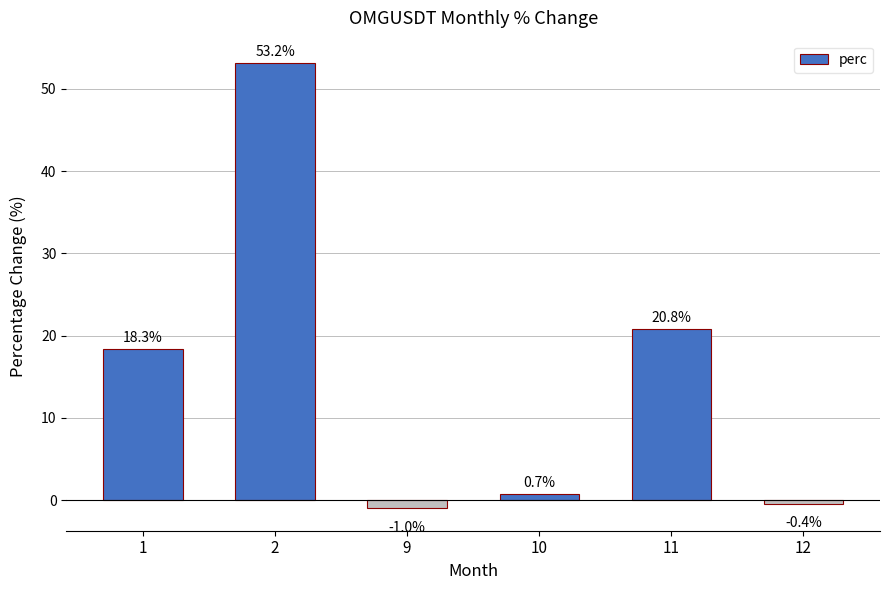

How many series are shown in this chart?

1